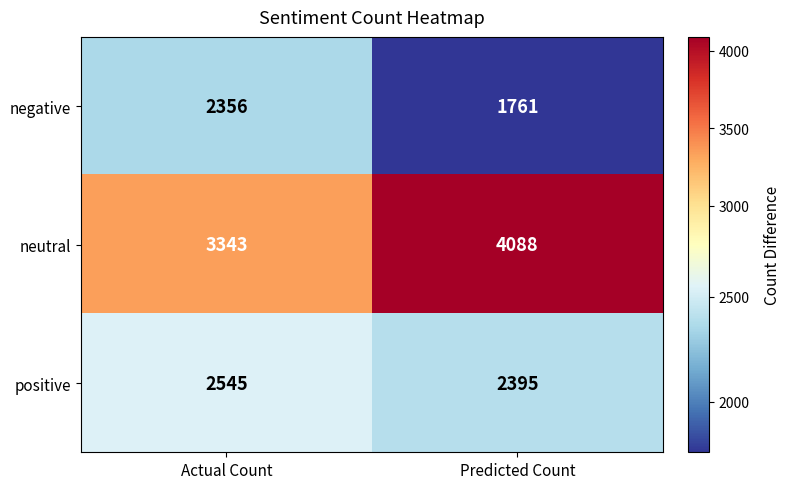

Which series has the largest range (max minus min)?

neutral